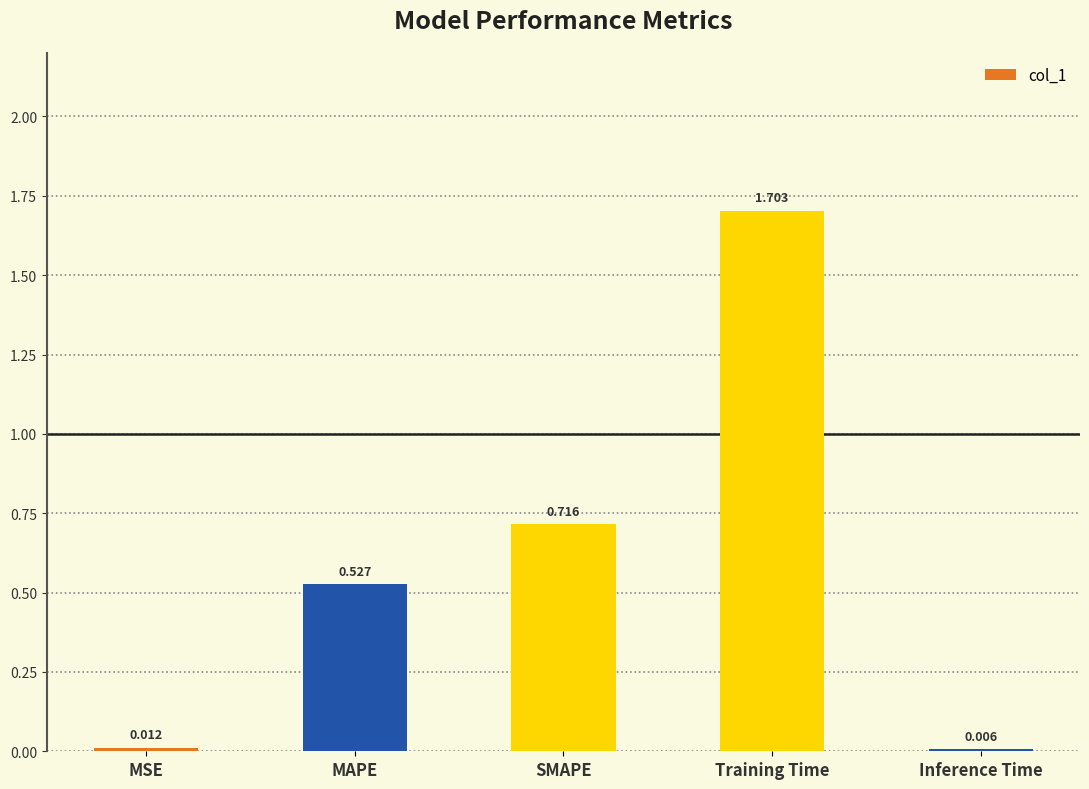

At which label is the value closest to 0?

Inference Time